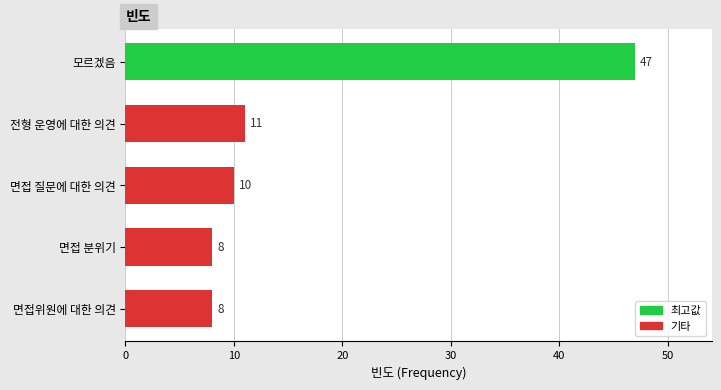

Which label corresponds to the largest value in the chart?

모르겠음